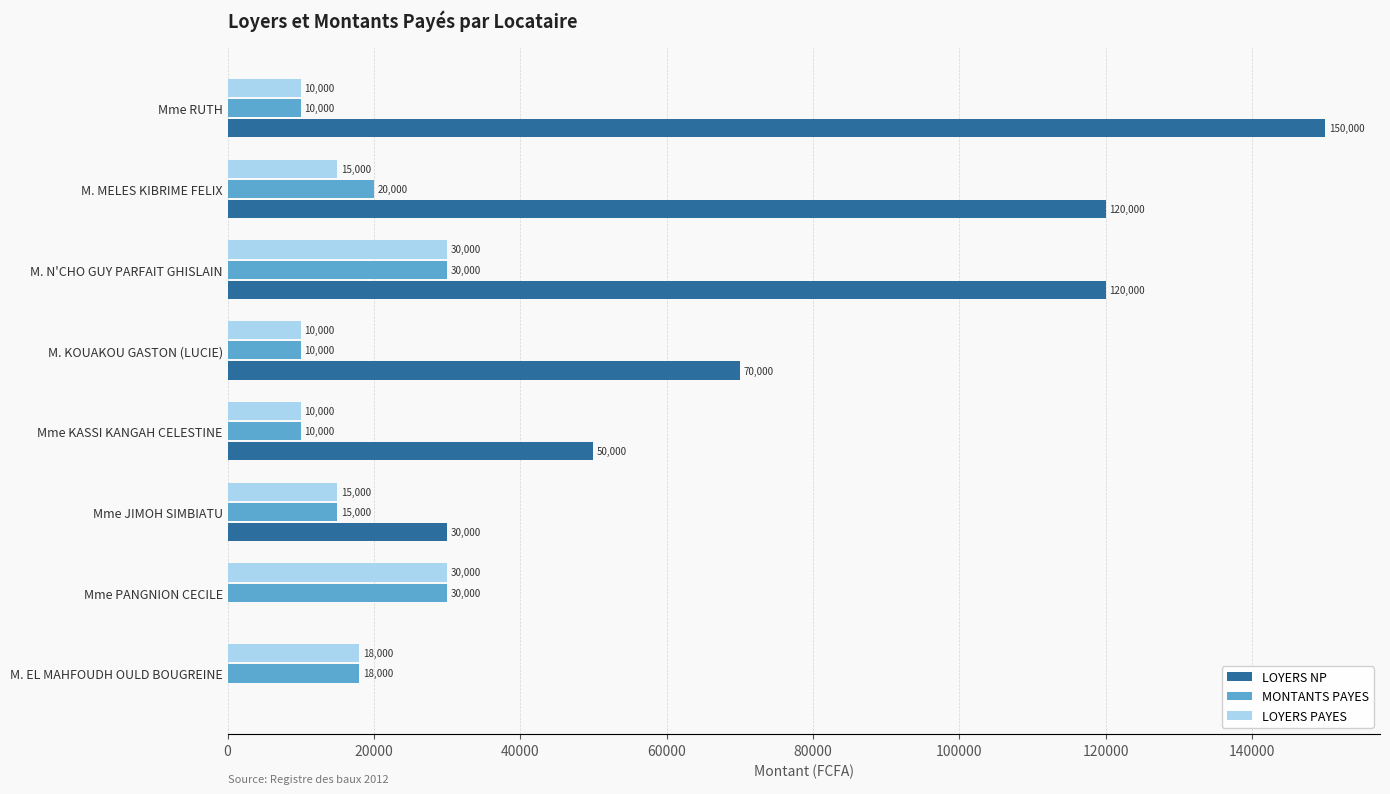

What is the average value of the MONTANTS PAYES series?

17875